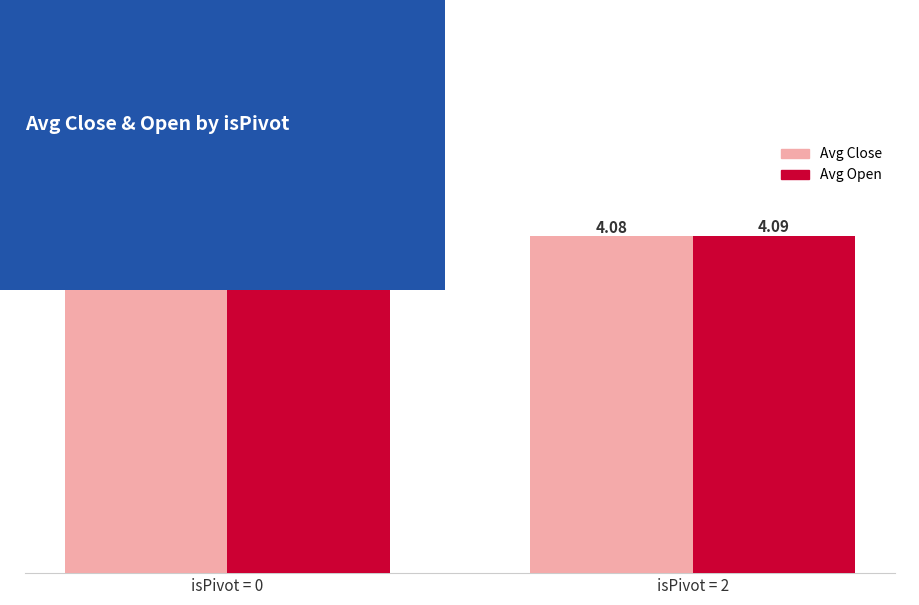

Between isPivot = 0 and isPivot = 2, which series saw the biggest shift?

Avg Close